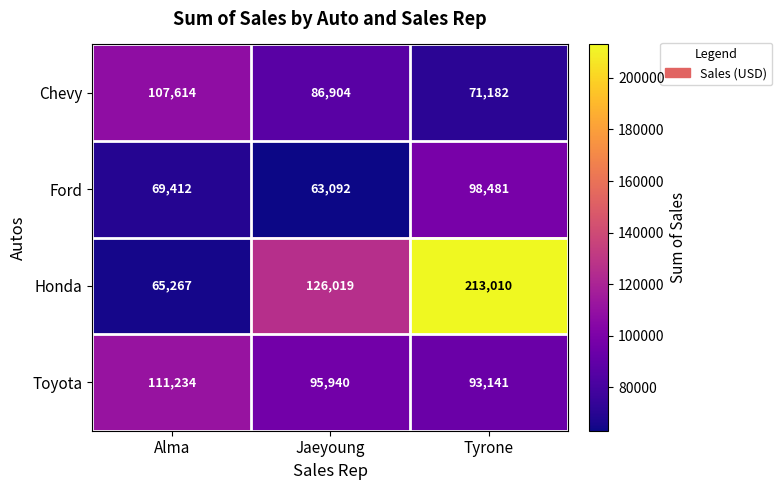

What is the lowest value of the Honda series?

65267